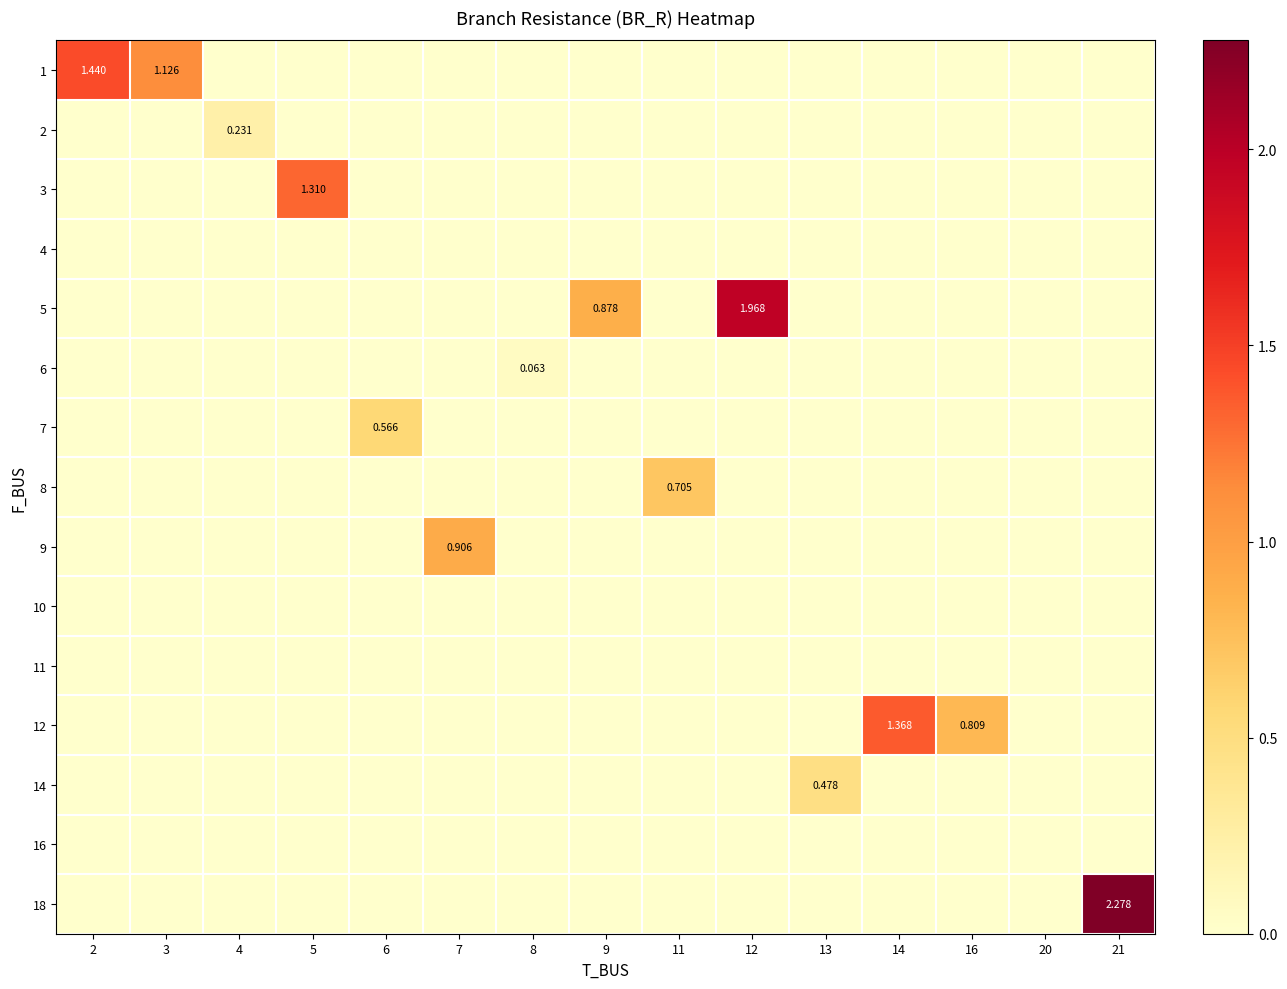

What is the highest value of the row_12 series?

0.5